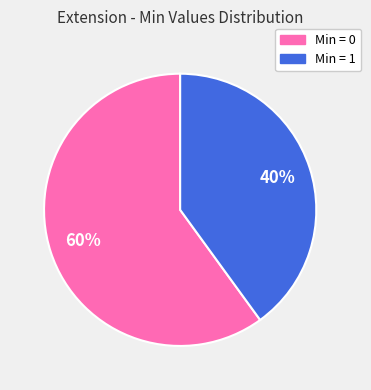

To the nearest percent, what is the average slice percentage?

50%